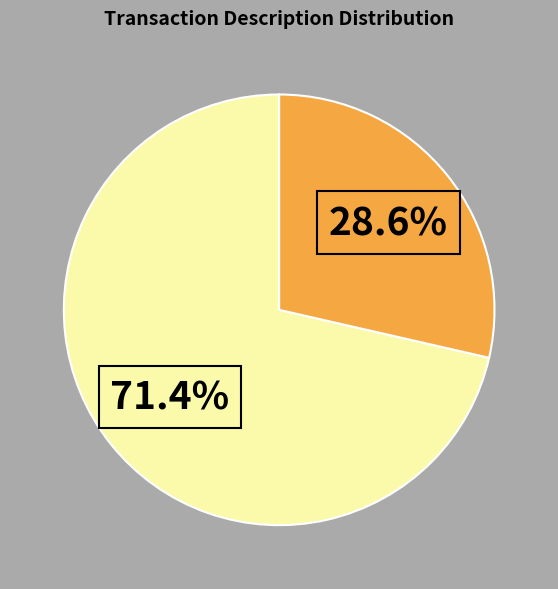

Is there a majority slice in this chart?

Yes